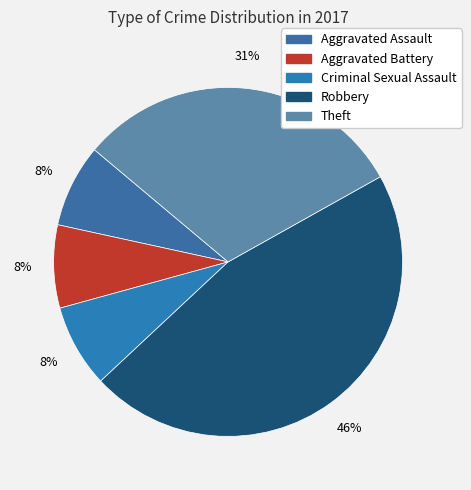

To the nearest percent, what portion does Aggravated Battery represent?

8%